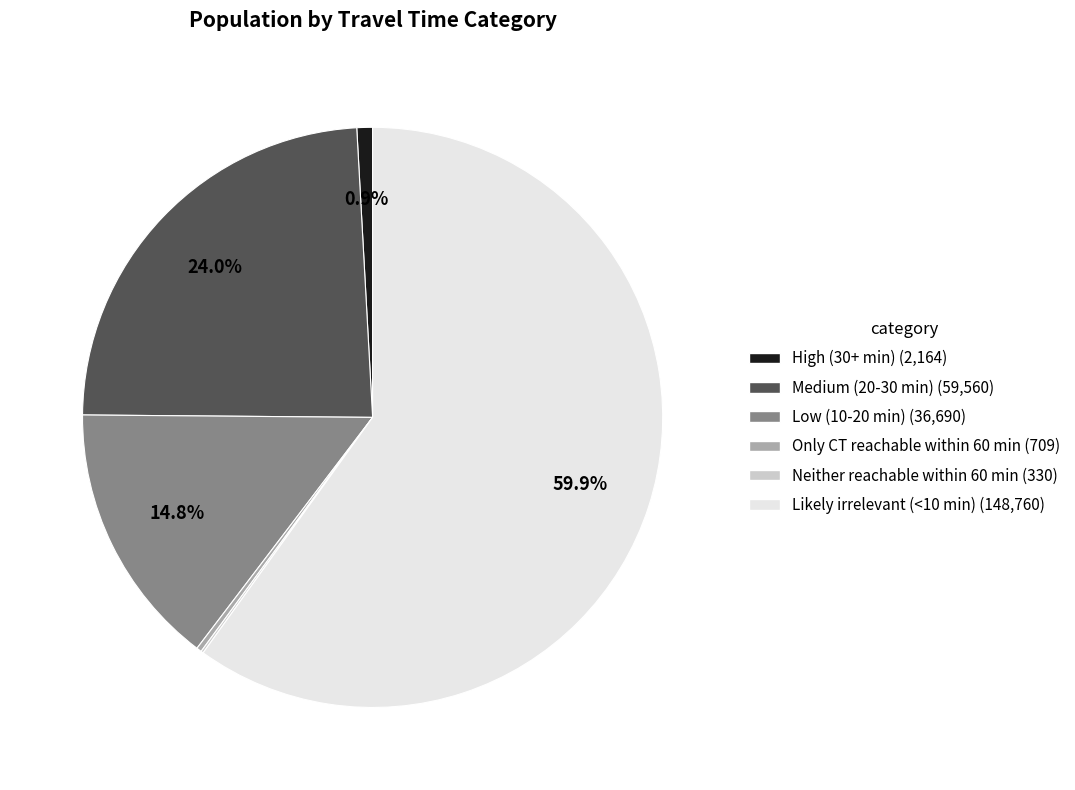

Which category has the biggest portion of the pie?

Likely irrelevant (<10 min)